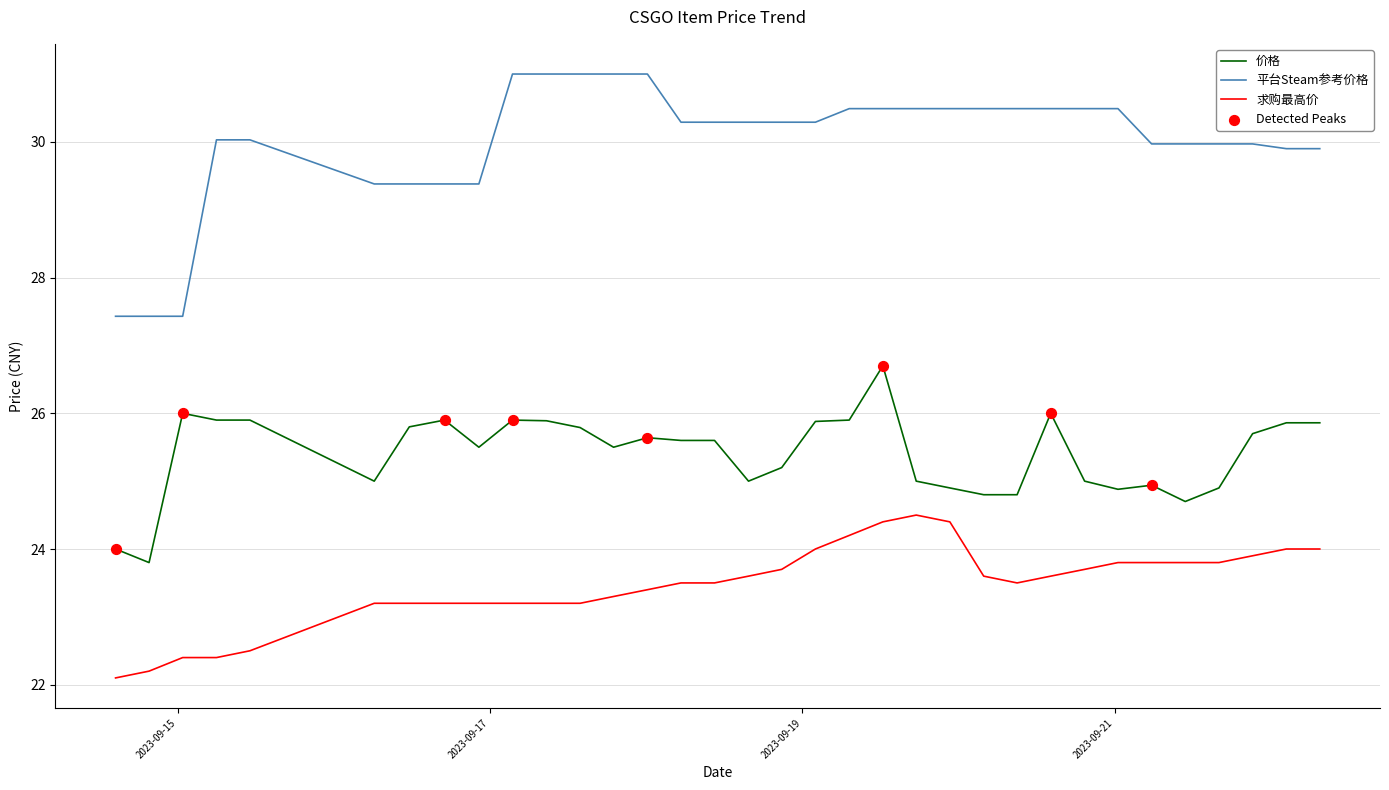

At how many categories does at least one series exceed 28?

31